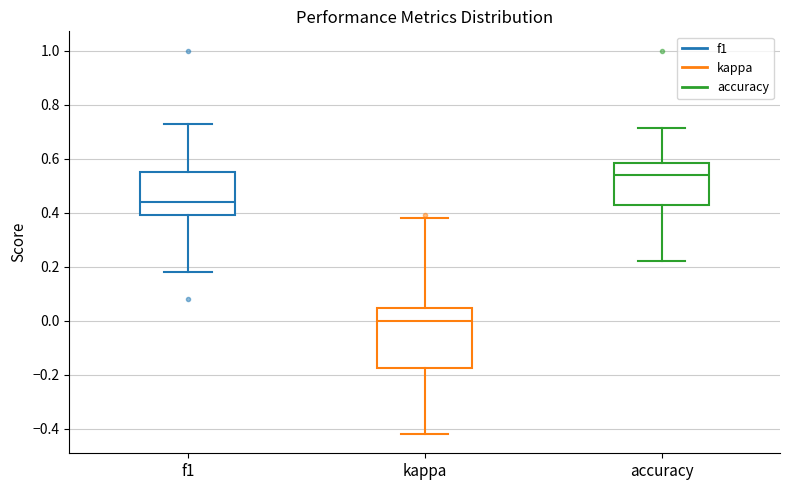

Comparing the boxes themselves (not the whiskers), which one is the tallest?

kappa